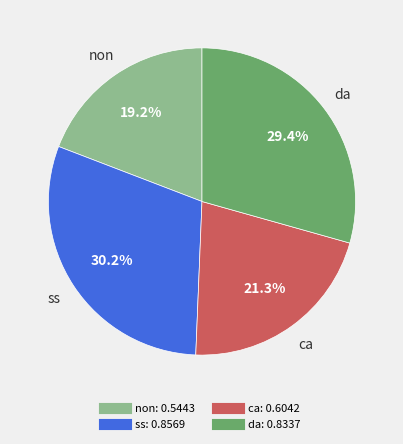

To the nearest percent, what is the average slice percentage?

25%